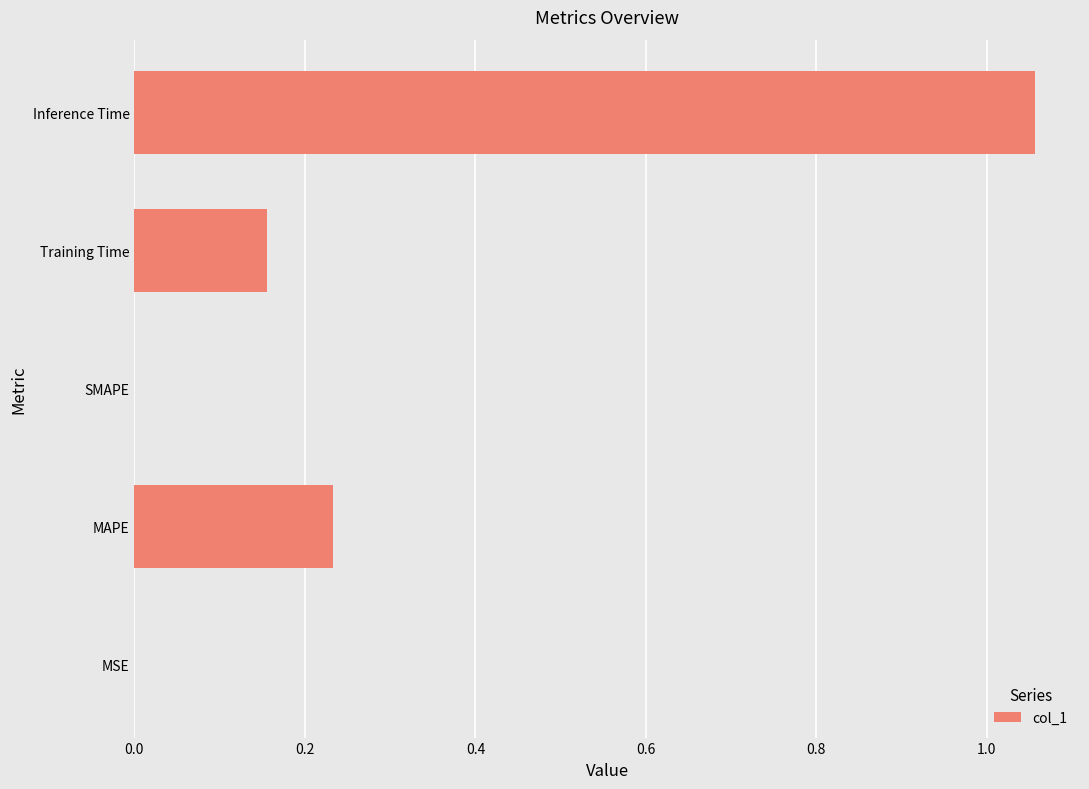

Are the bars grouped side by side (vs. stacked)?

No